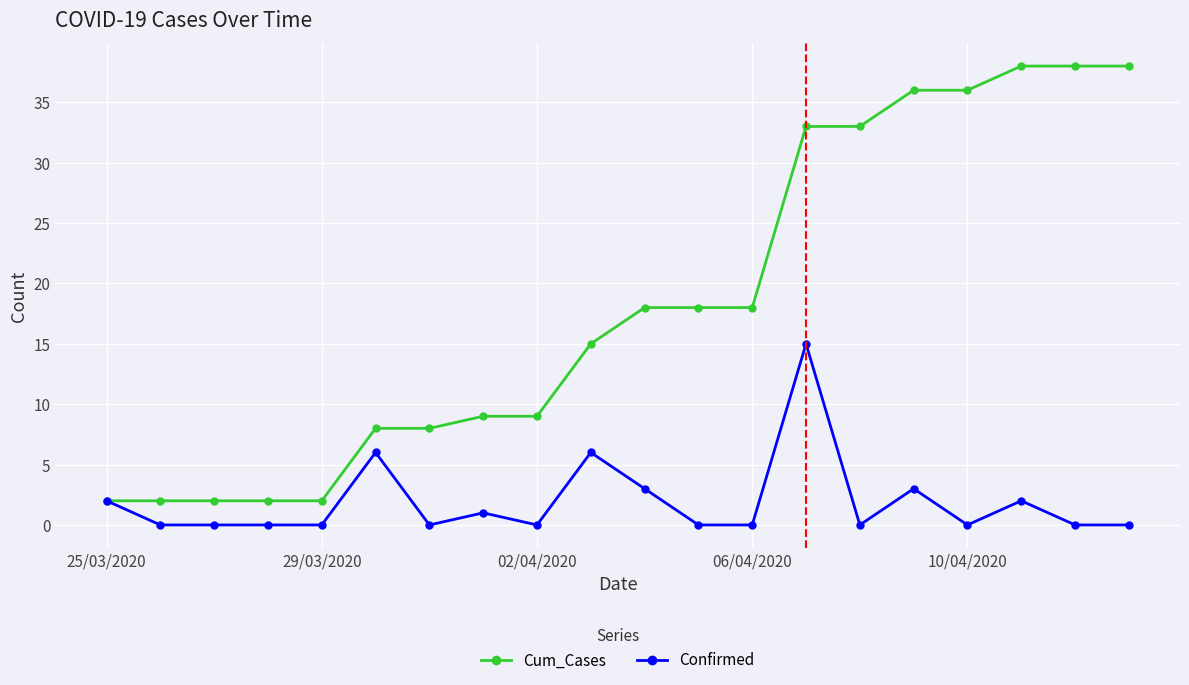

Which series has the largest total across all categories?

Cum_Cases